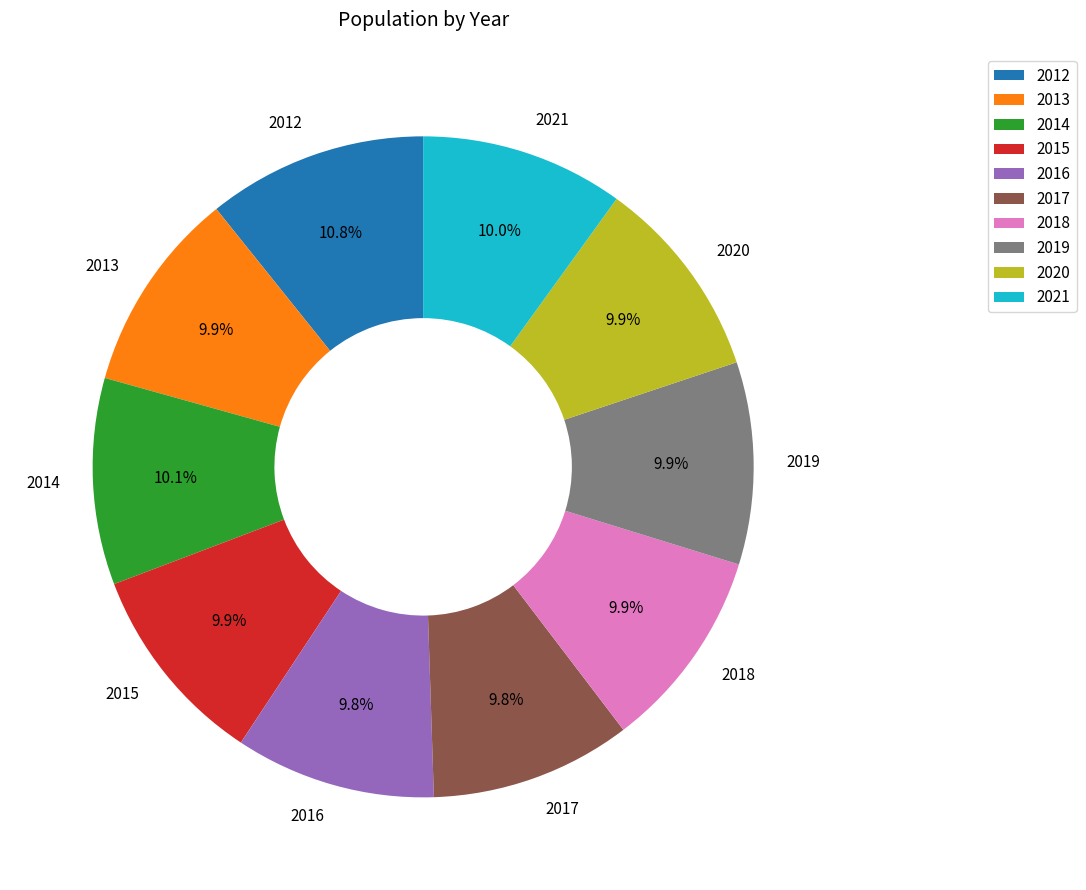

Which category has the biggest portion of the pie?

2012